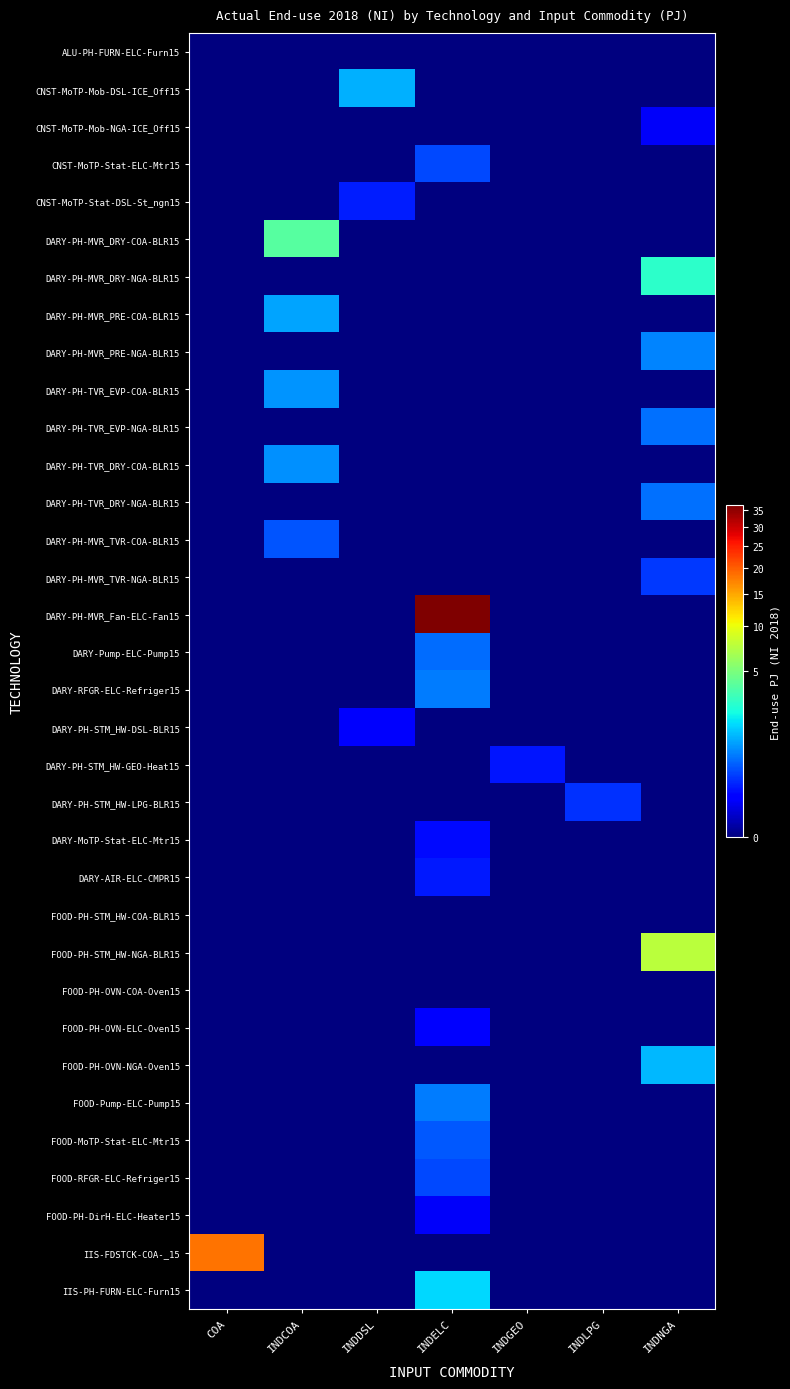

At which category is the sum across all series the highest?

INDELC